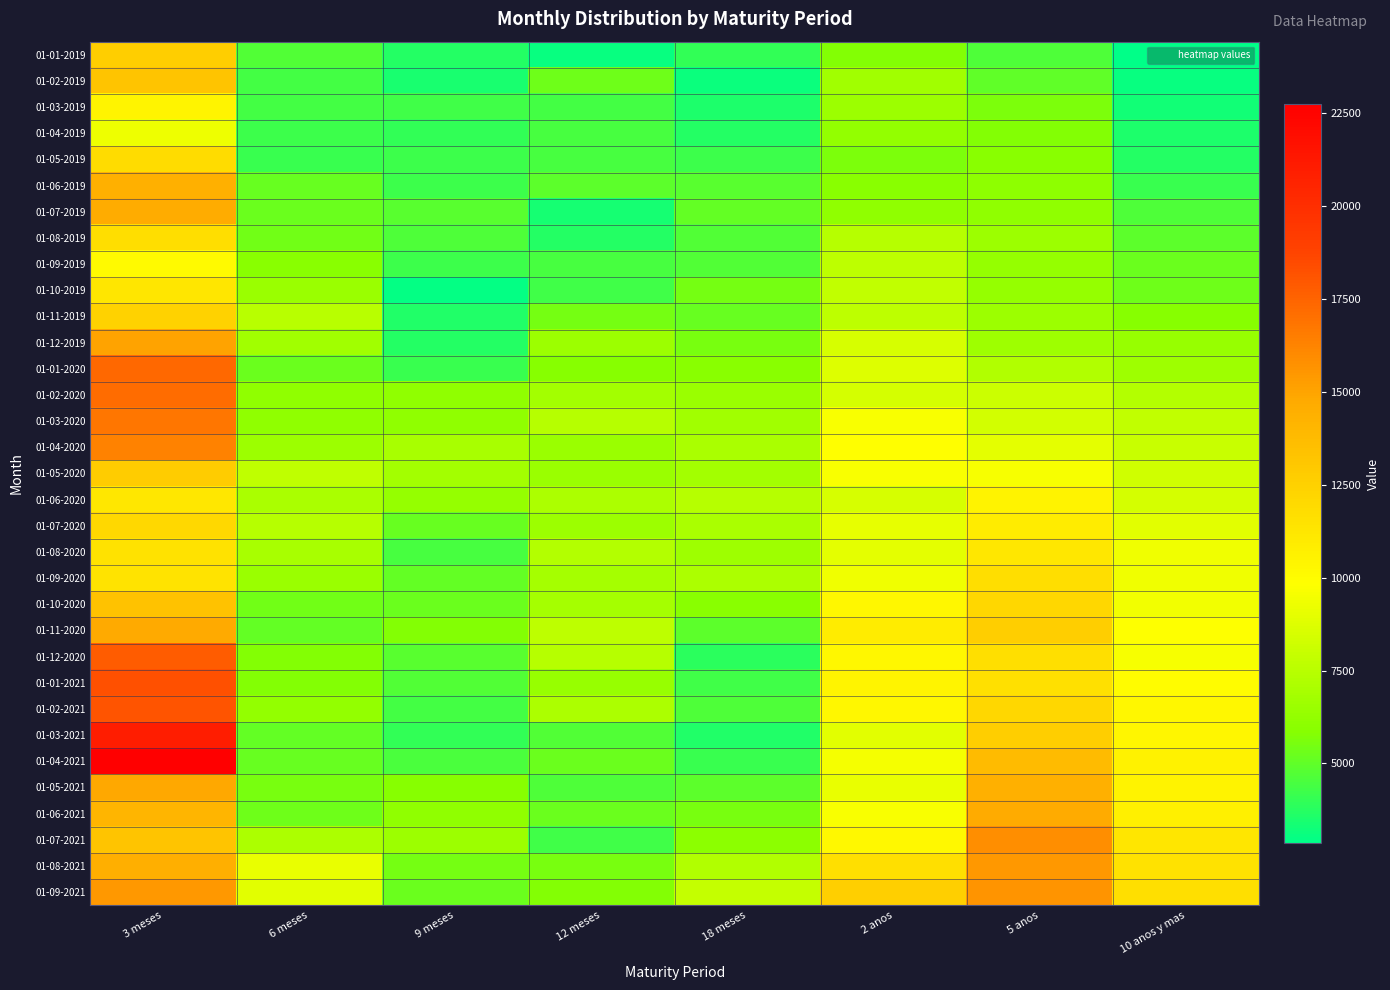

Between 9 meses and 12 meses, which is larger?

9 meses